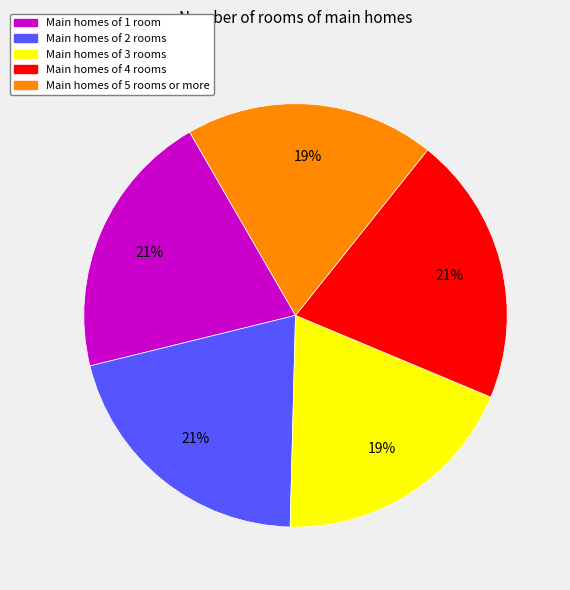

Combined, do Main homes of 2 rooms and Main homes of 1 room account for over 50%?

No